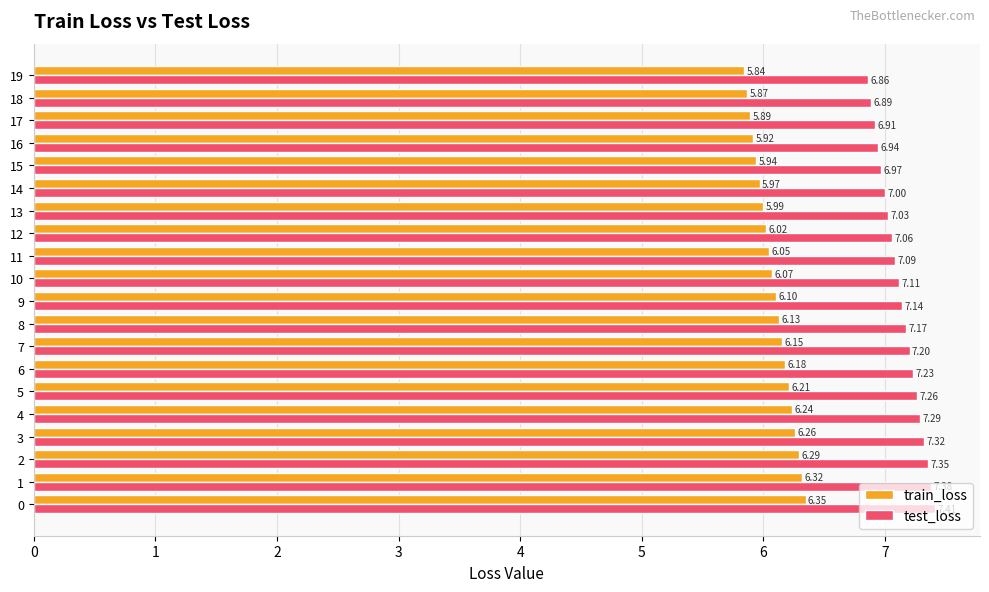

What is the sum of all train_loss values?

121.8